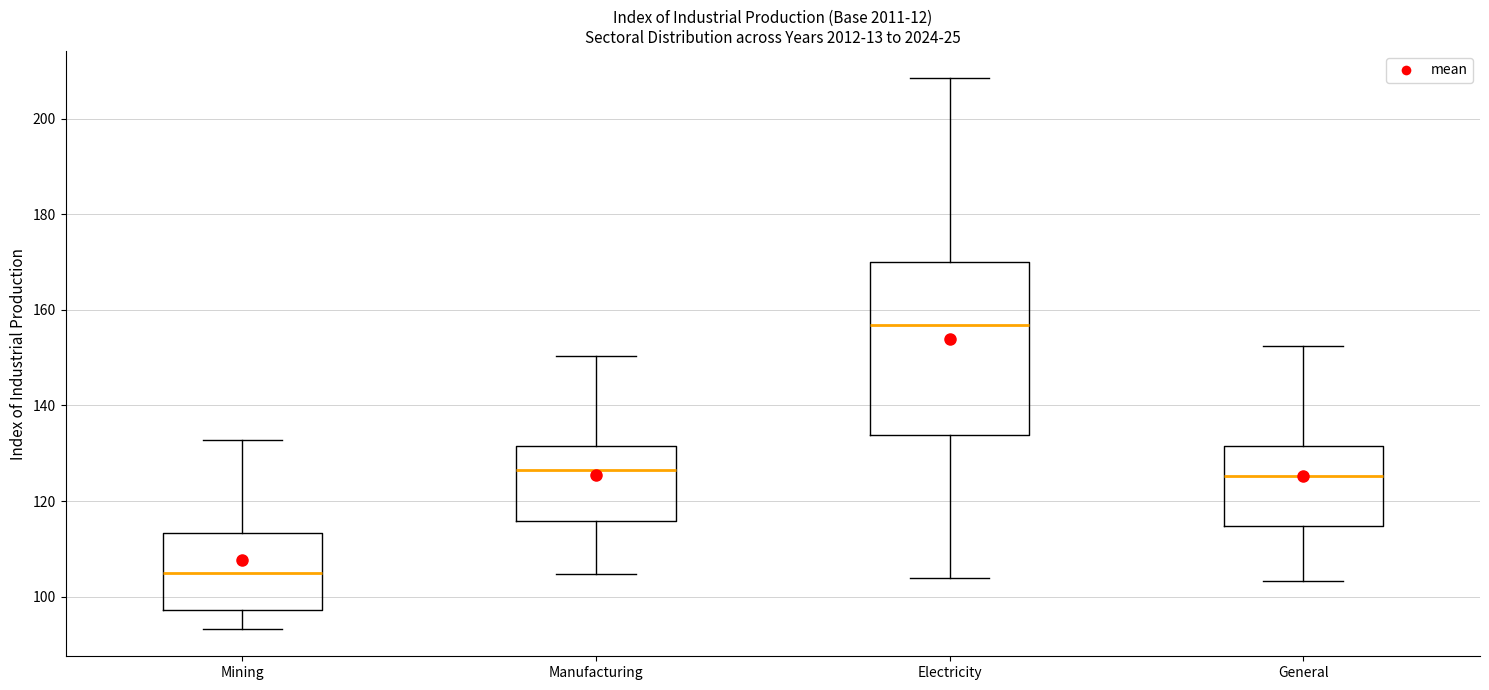

Reading left to right, read every box against the y-axis: the position of its median line, the range the box covers, and the ends of its whiskers. The values are not printed on the chart, so give them approximately, as read against the axis.

Mining: median 104, box 98 to 114, whiskers 94 to 132
Manufacturing: median 126, box 116 to 132, whiskers 104 to 150
Electricity: median 156, box 134 to 170, whiskers 104 to 208
General: median 126, box 114 to 132, whiskers 104 to 152